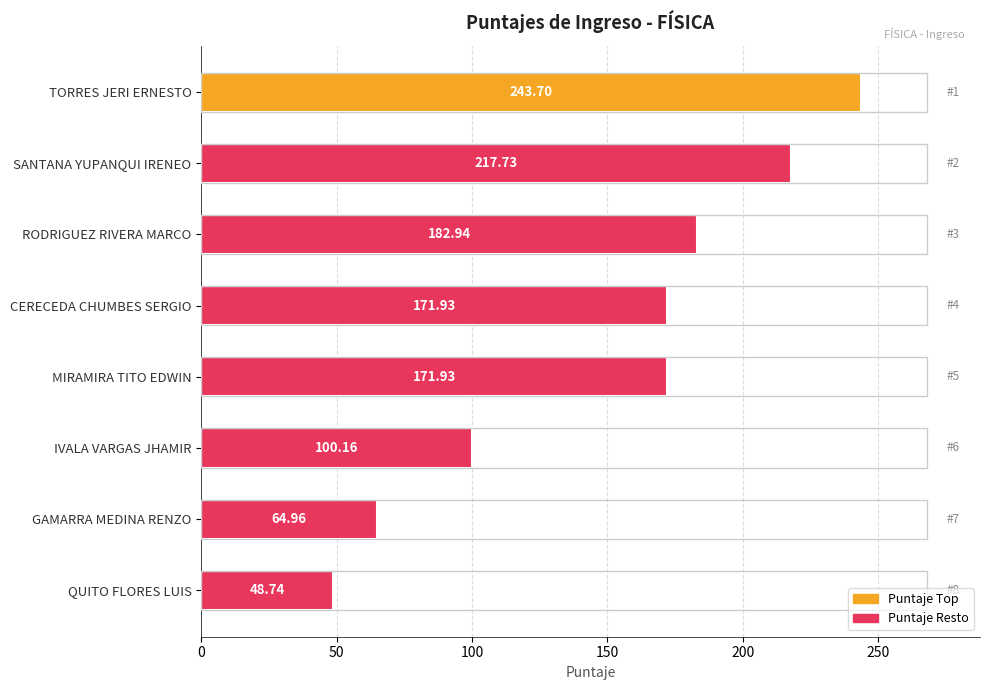

What is the change in value from RODRIGUEZ RIVERA MARCO to MIRAMIRA TITO EDWIN?

-11.0